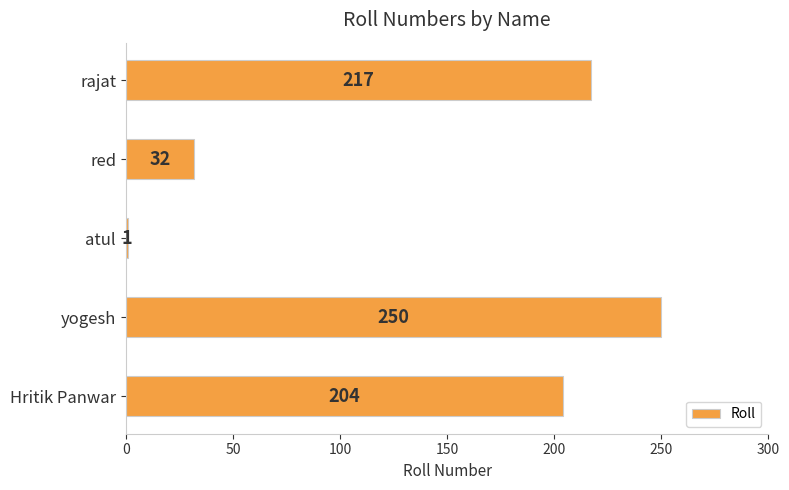

Reading top to bottom, extract all data points from this chart.

217	32	1	250	204